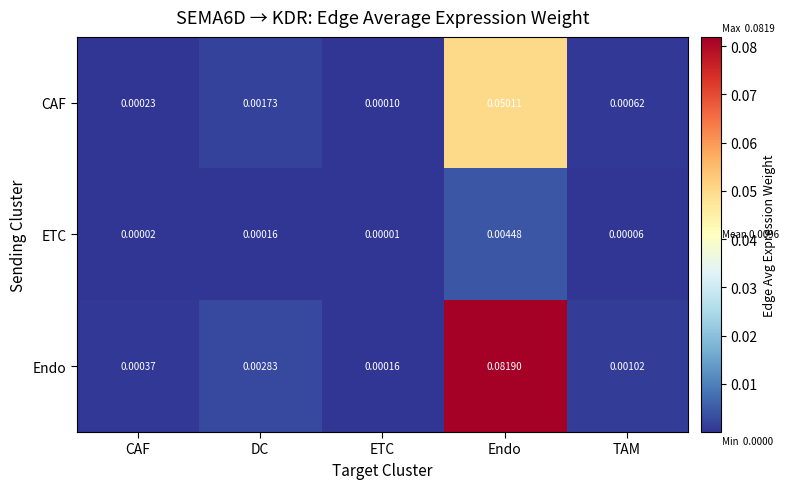

At which category does the chart reach its peak across all series?

Endo